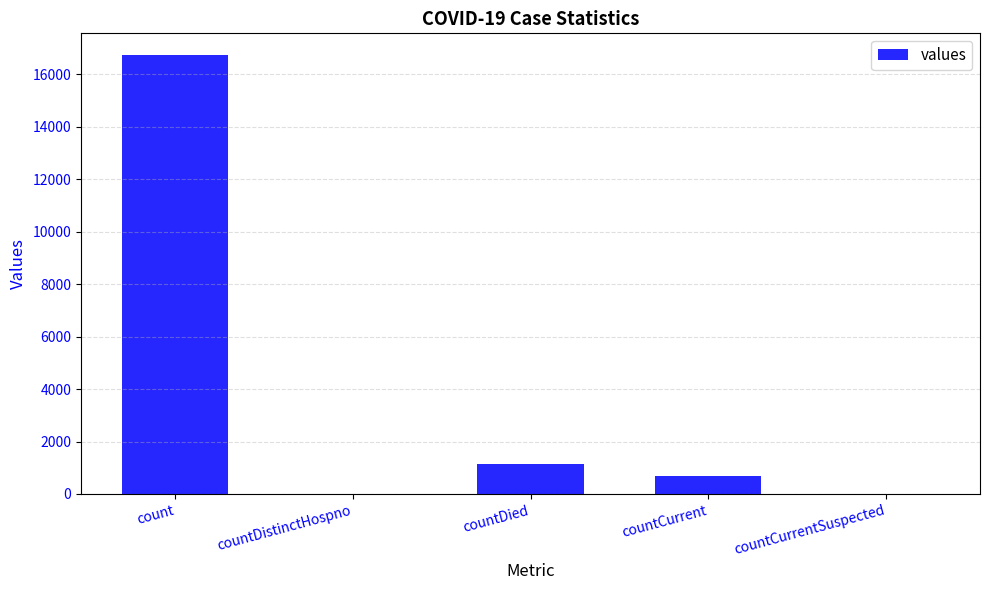

What is the ratio of the value at count to the value at countDied?

14.6